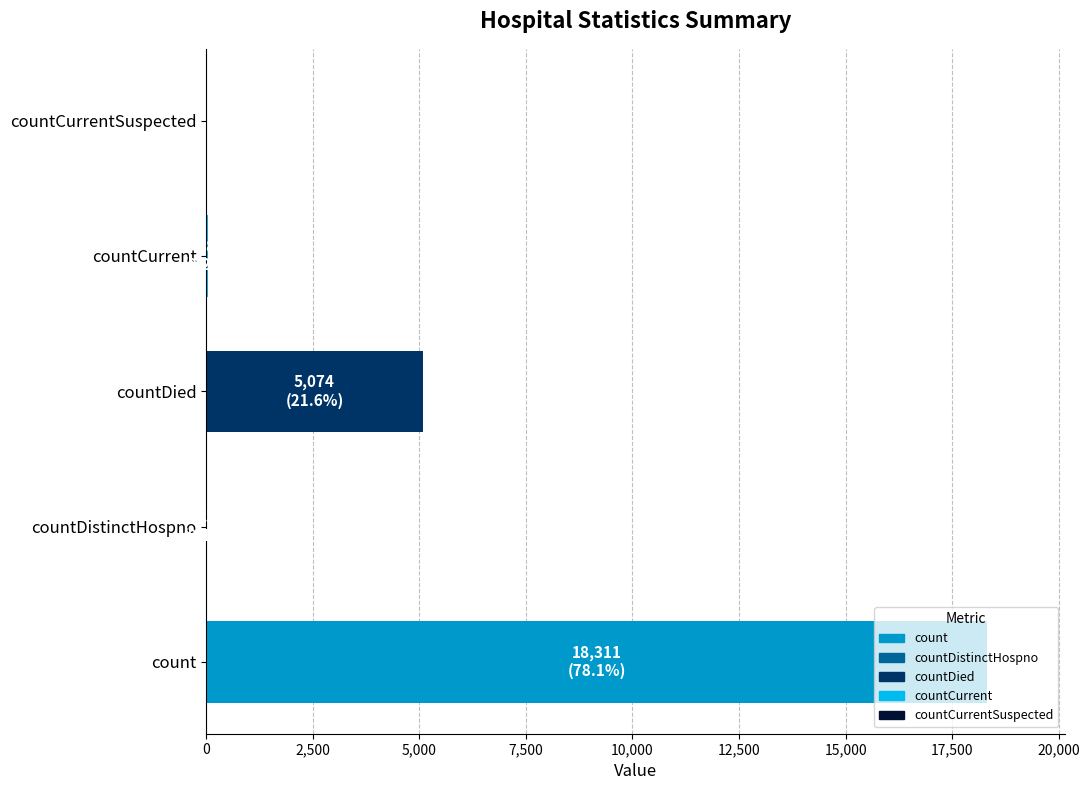

What is the maximum value shown in the chart?

18311